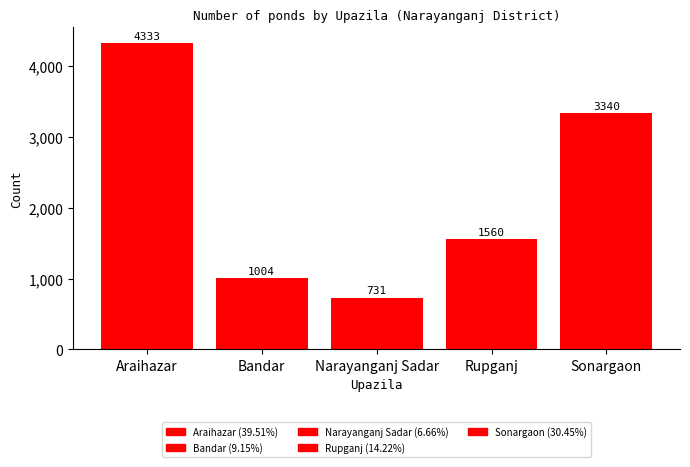

Reading left to right, list all the values displayed in this chart.

4333	1004	731	1560	3340